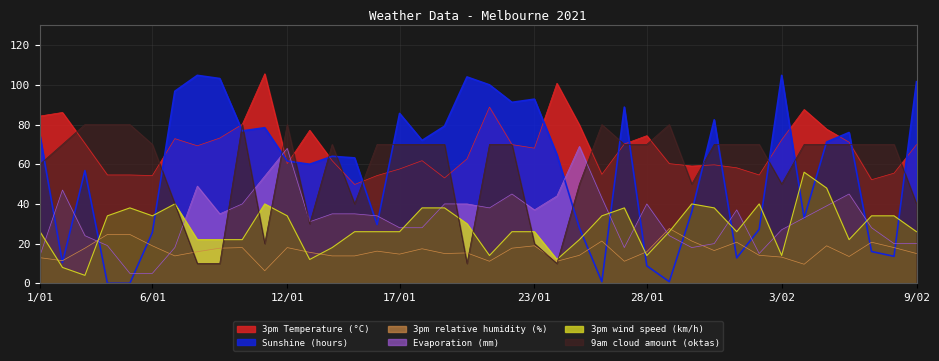

What is the difference between the maximum and minimum values in the Sunshine (hours) series?

104.8